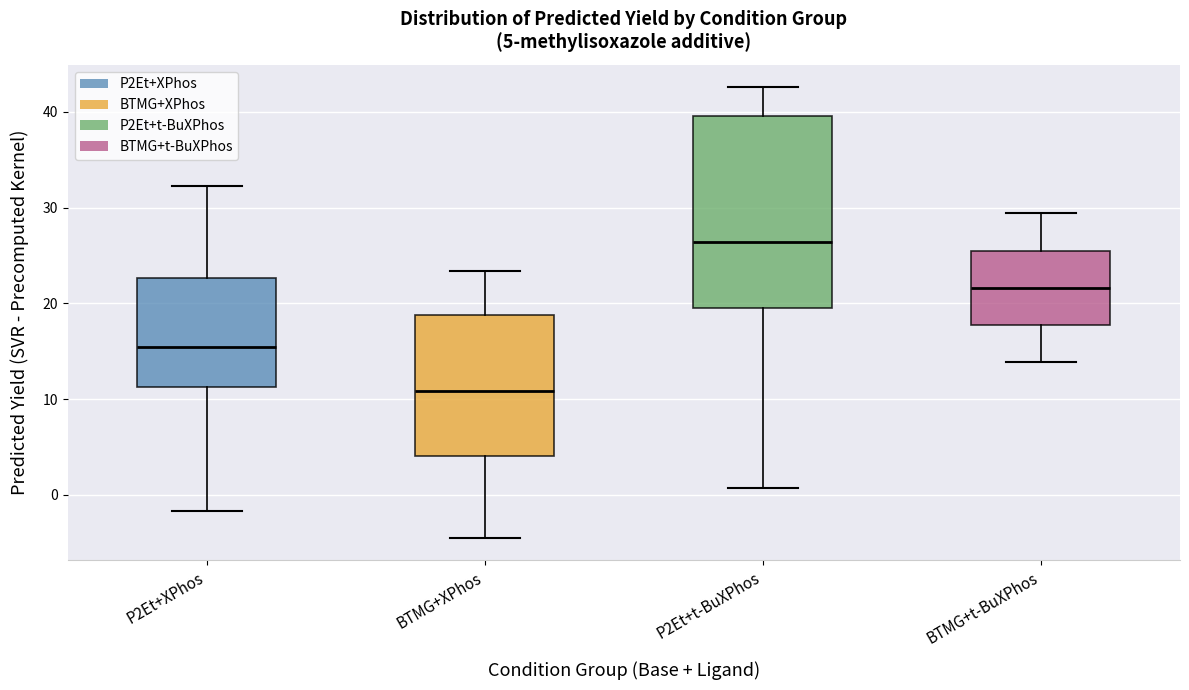

Which box is the tallest, from its lower edge to its upper edge?

P2Et+t-BuXPhos